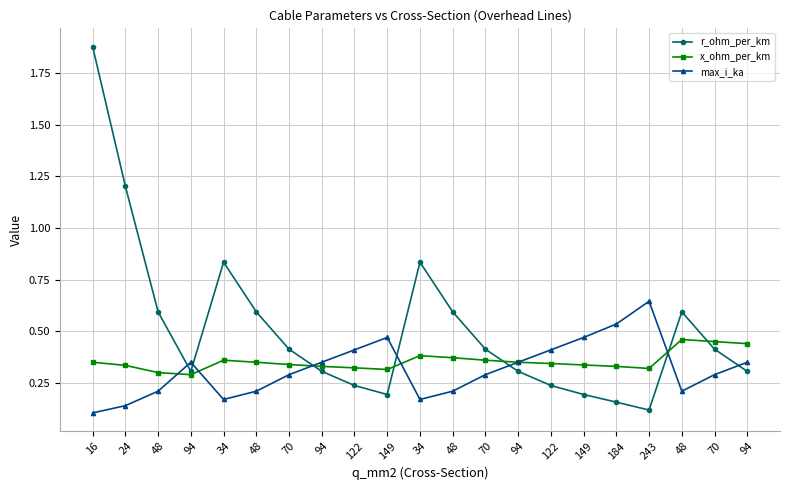

The value of r_ohm_per_km at 48 is 0.3. True or false?

False